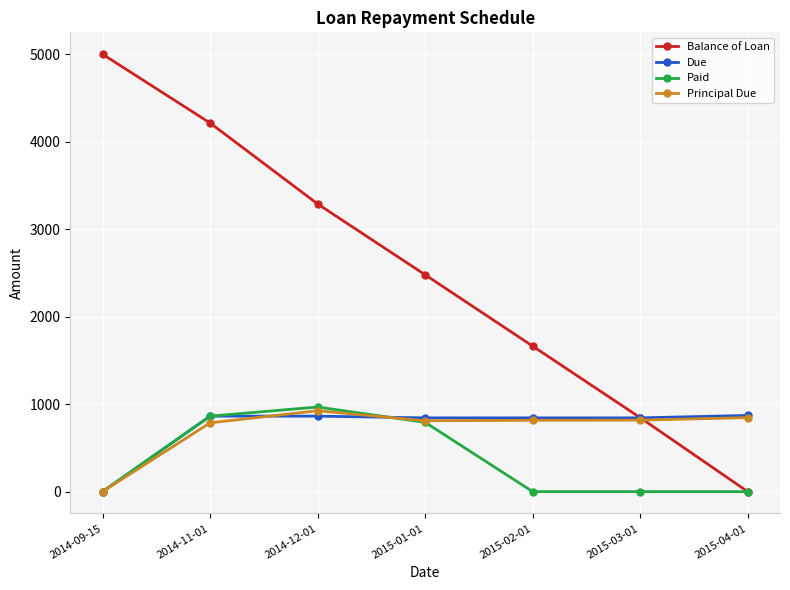

What is the label of the 2nd point from the right?

2015-03-01